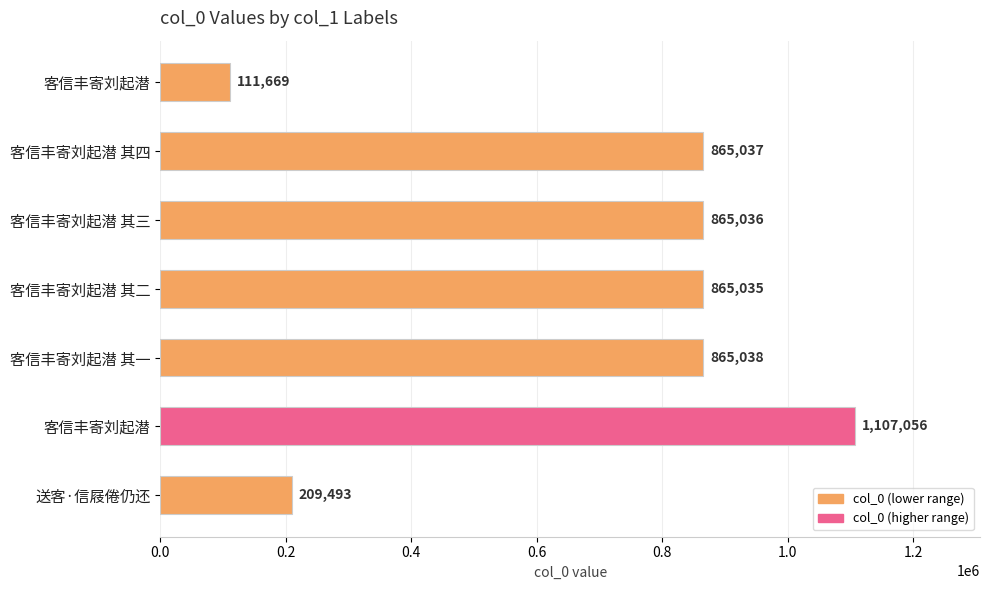

How many values are below 865036?

3